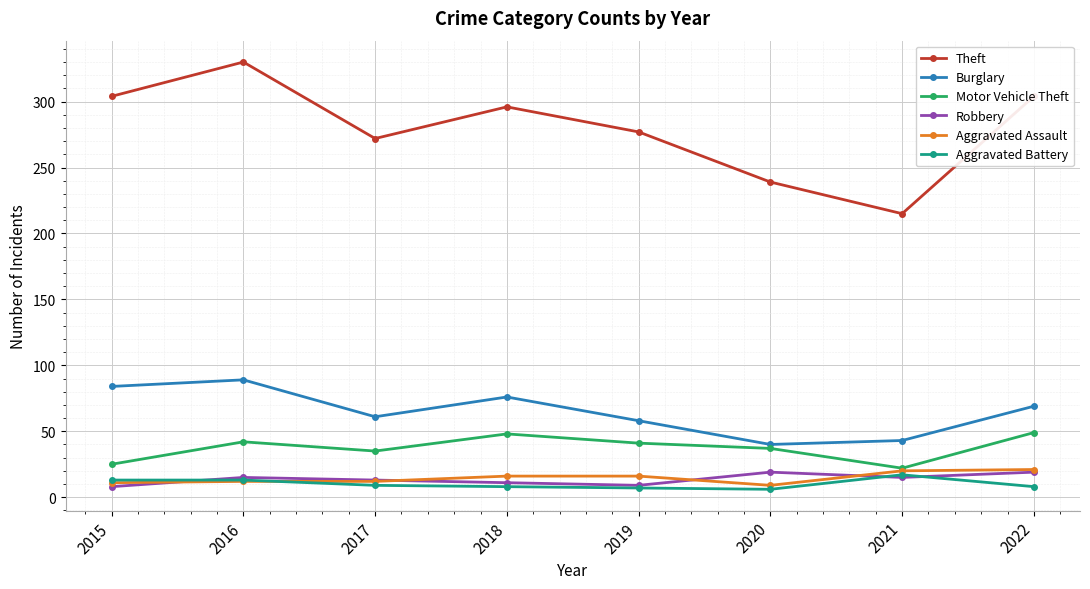

Which label corresponds to the largest value in the chart?

2016